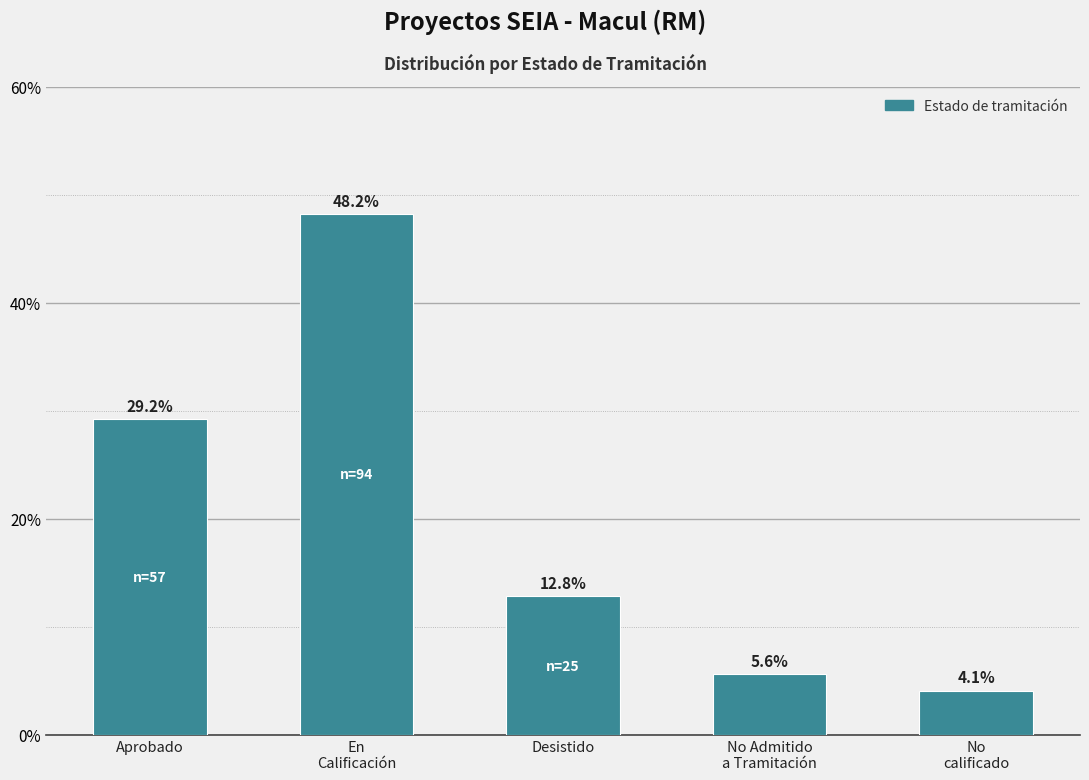

Rank the categories by value from lowest to highest.

No
calificado, No Admitido
a Tramitación, Desistido, Aprobado, En
Calificación